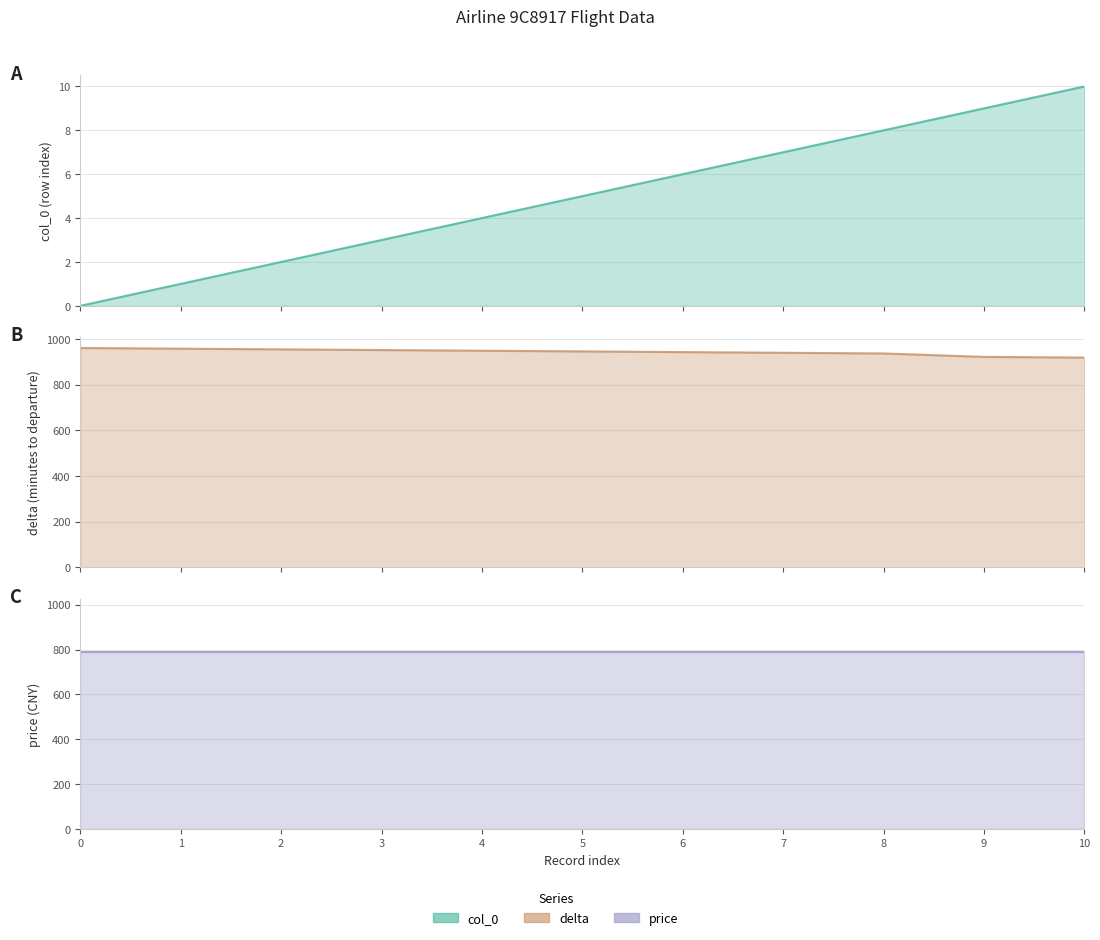

Is it true that delta equals 942 at 6?

True